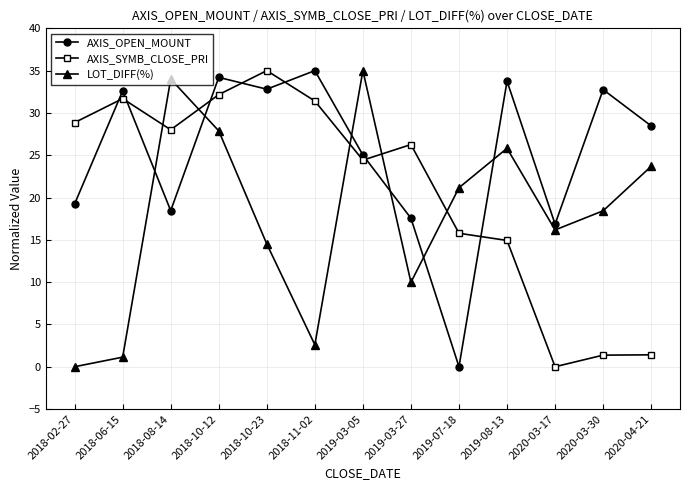

Which series has the largest total across all categories?

AXIS_OPEN_MOUNT